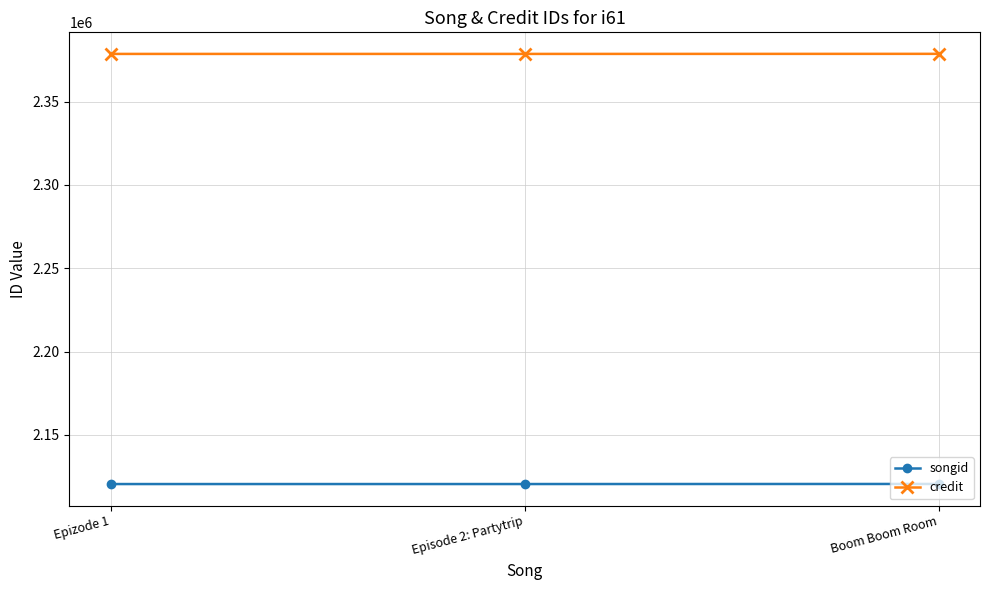

Where is songid nearest to the value 2120459?

Episode 2: Partytrip